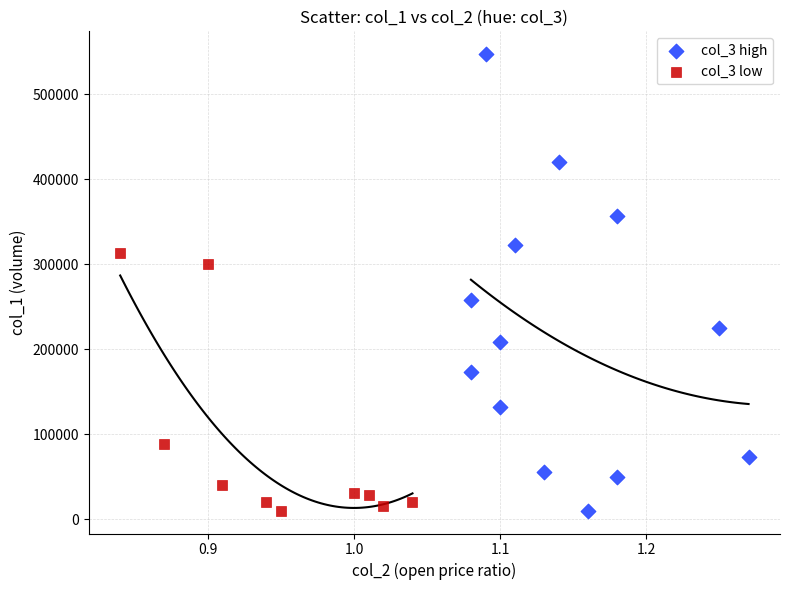

Which series reaches the maximum Y coordinate?

col_3 high